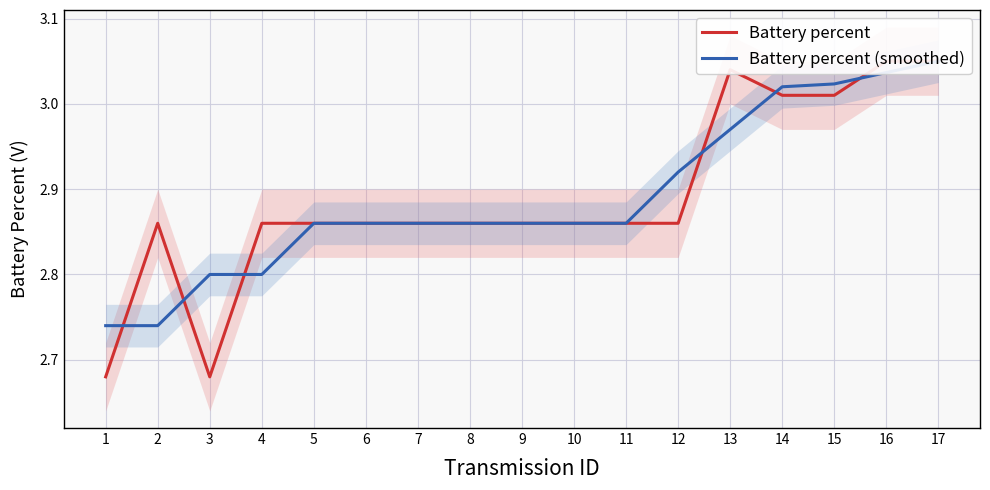

Where is the first local maximum for Battery percent?

2